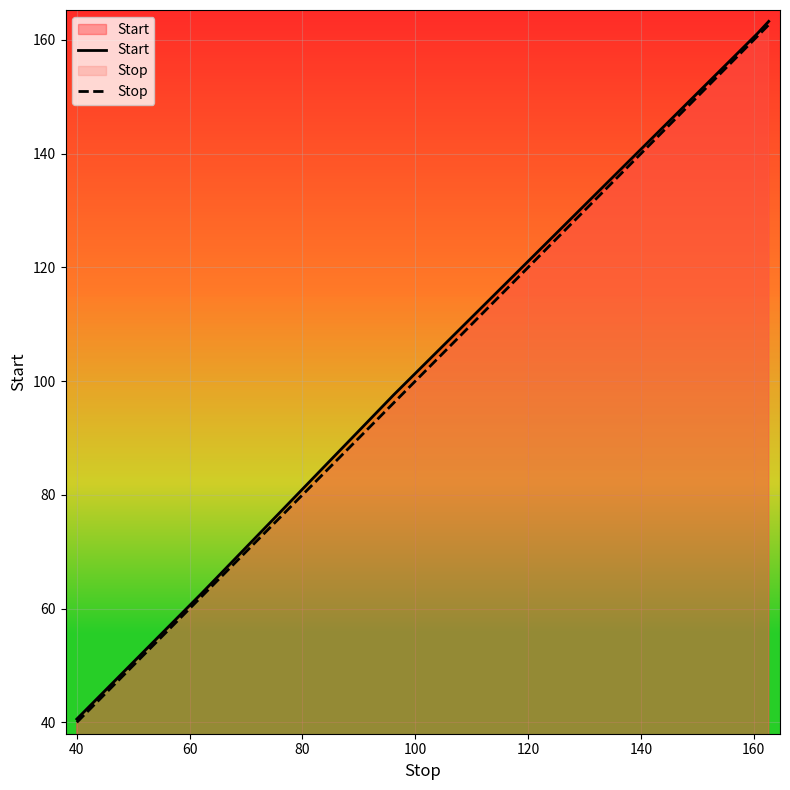

Count the number of data series in this chart.

2